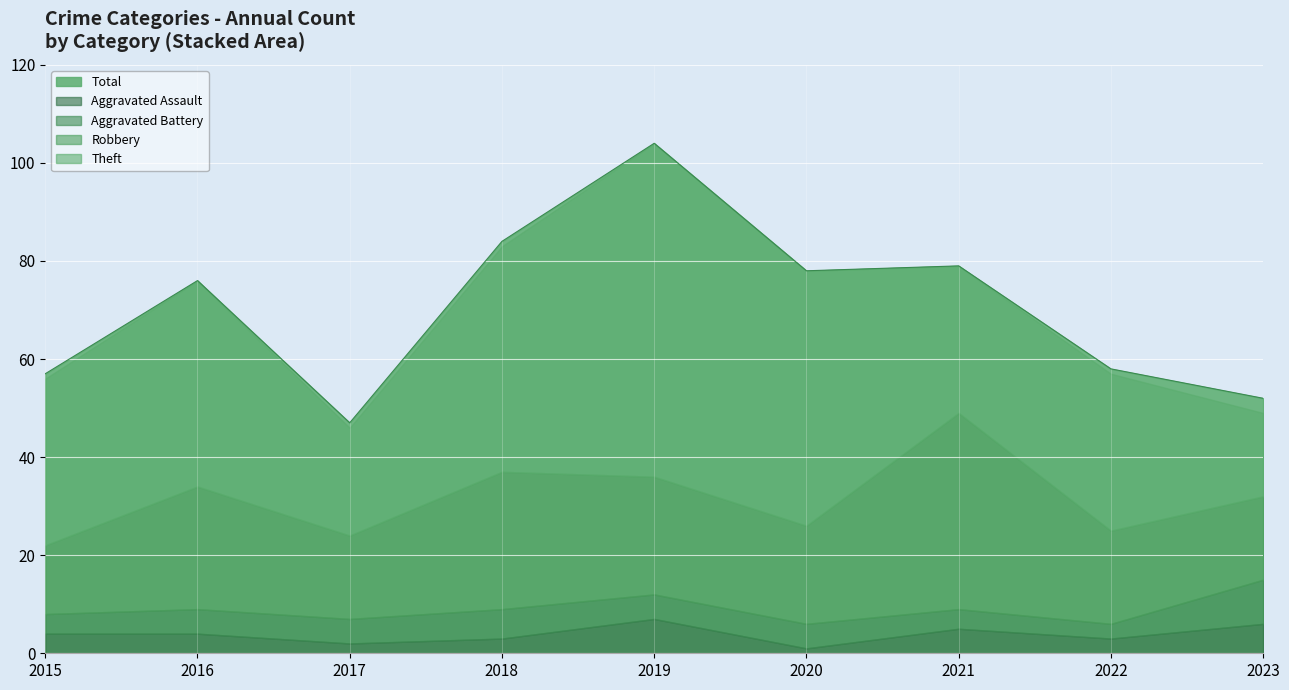

Which series has the widest spread of values?

Total